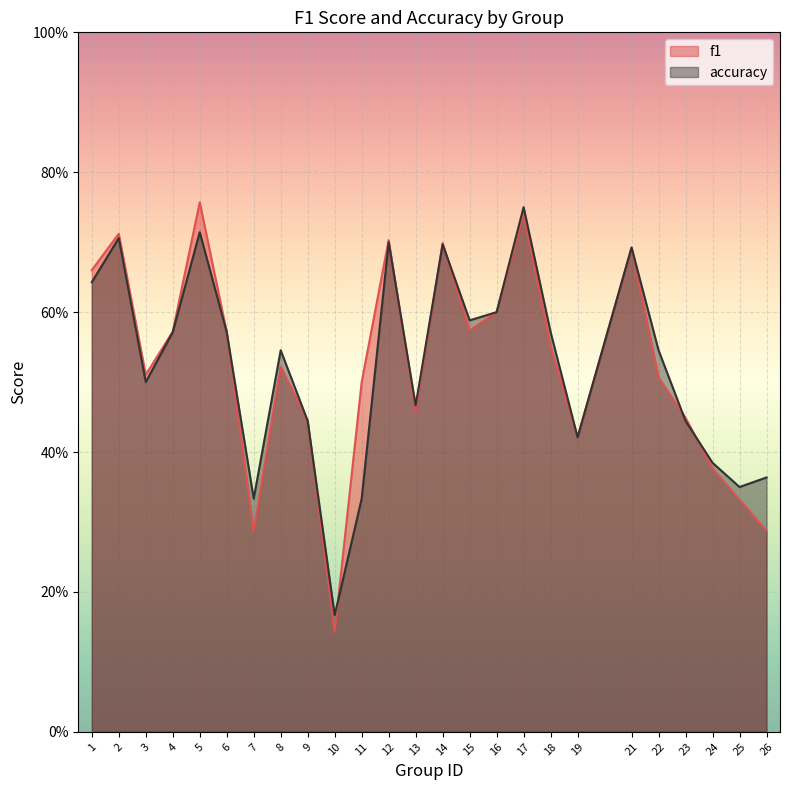

Which has a higher value, 7 or 19?

19